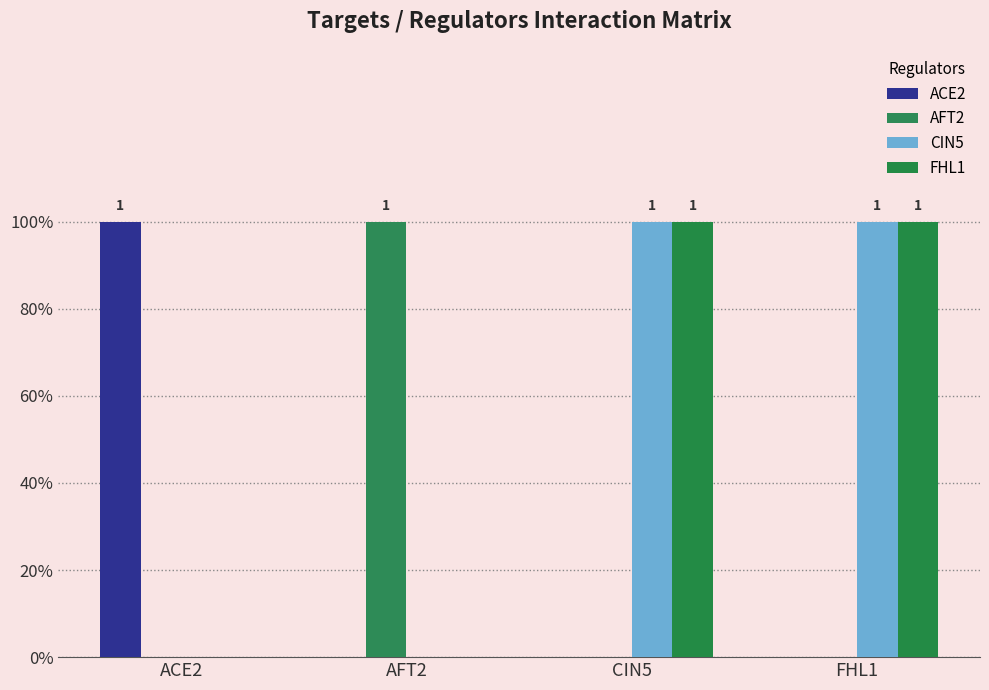

At which category is the sum across all series the highest?

CIN5